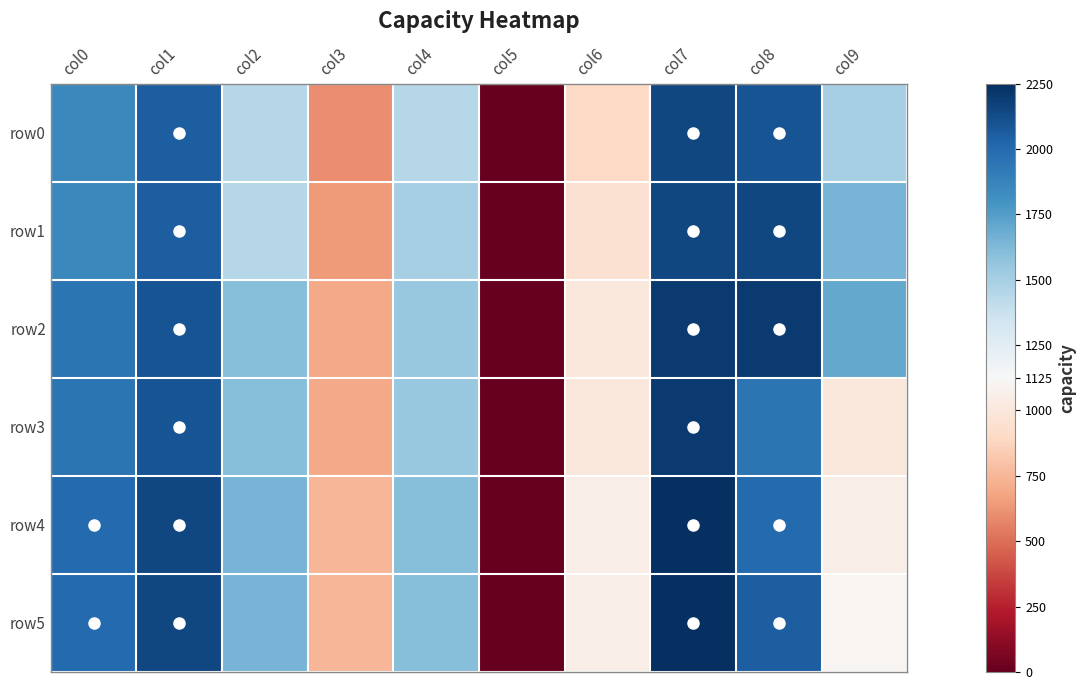

Which series has the widest spread of values?

row4